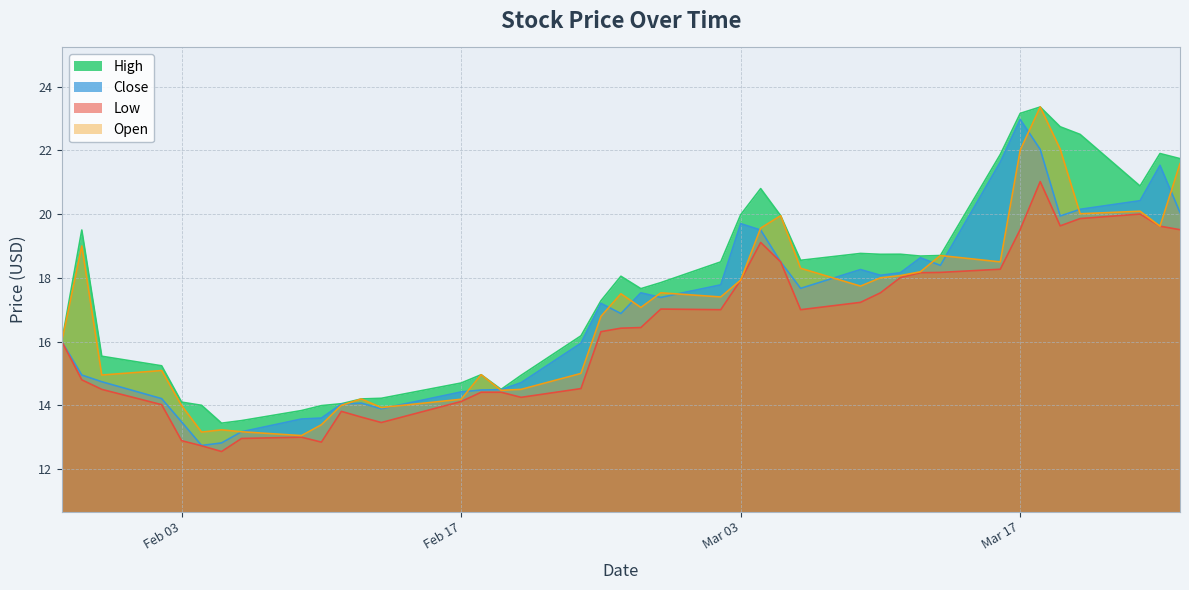

At which label does Open reach its peak?

2015-03-18